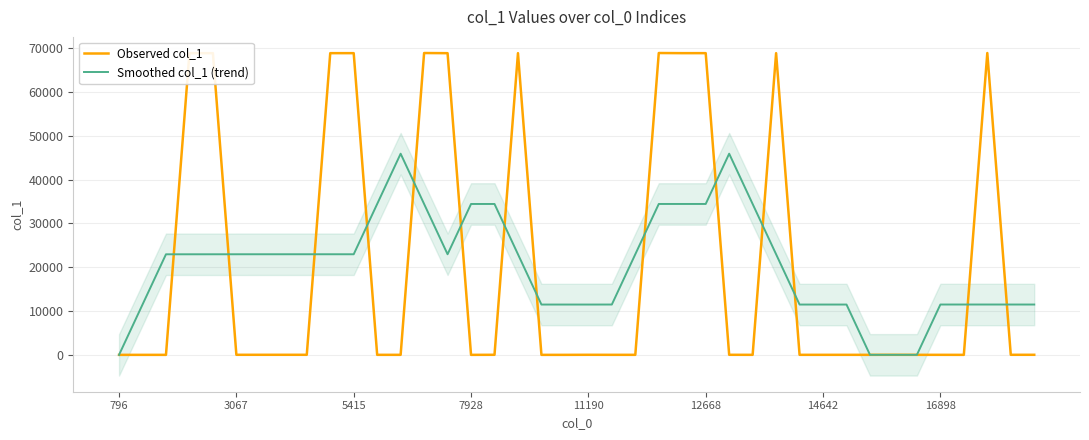

True or false: Smoothed col_1 (trend) has a value of 22949.7 at 5415.

True